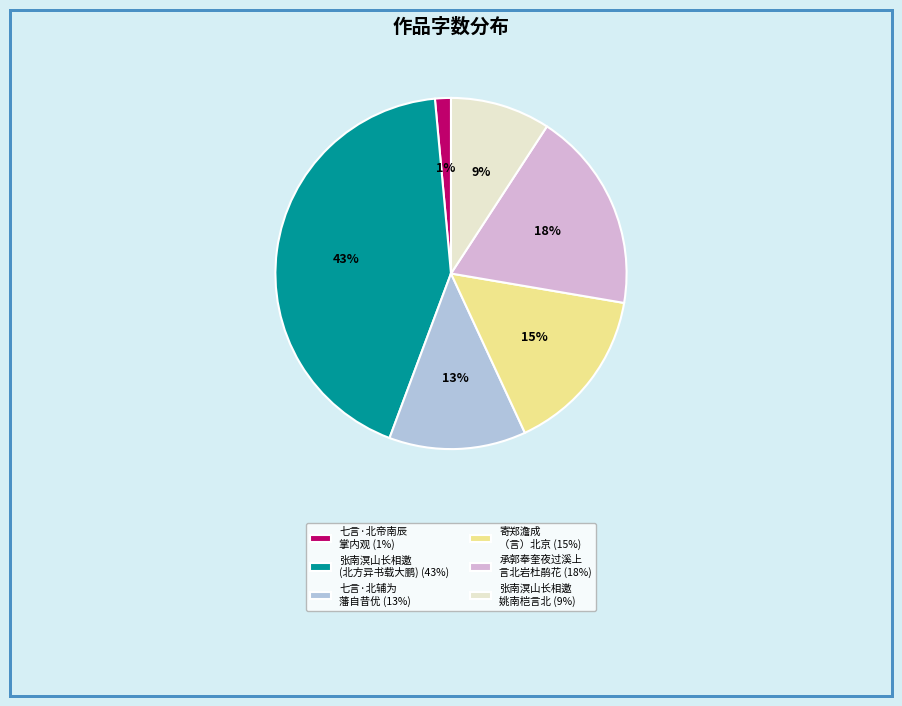

Is 寄郑澹成 （言）北京 (15%) the majority of the pie?

No